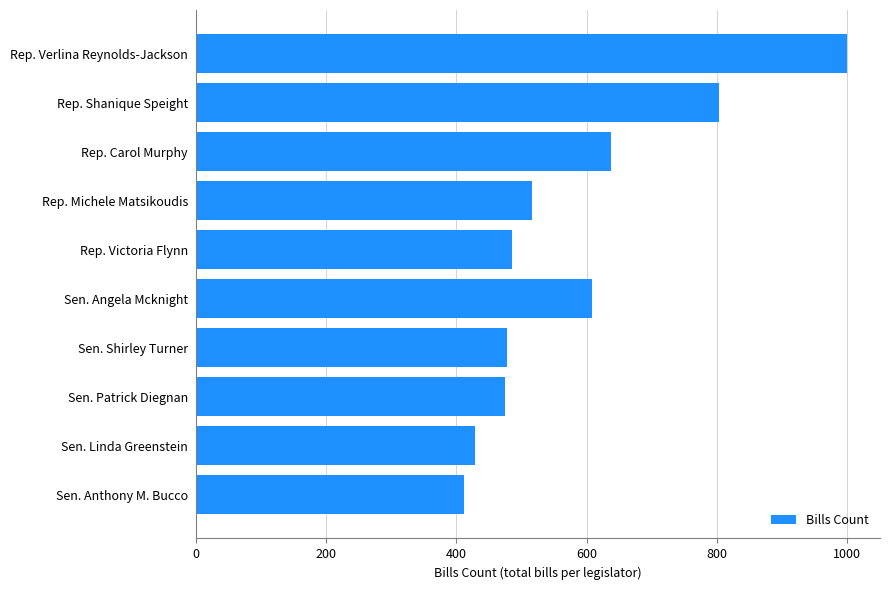

What is the difference between the maximum and second lowest values?

573